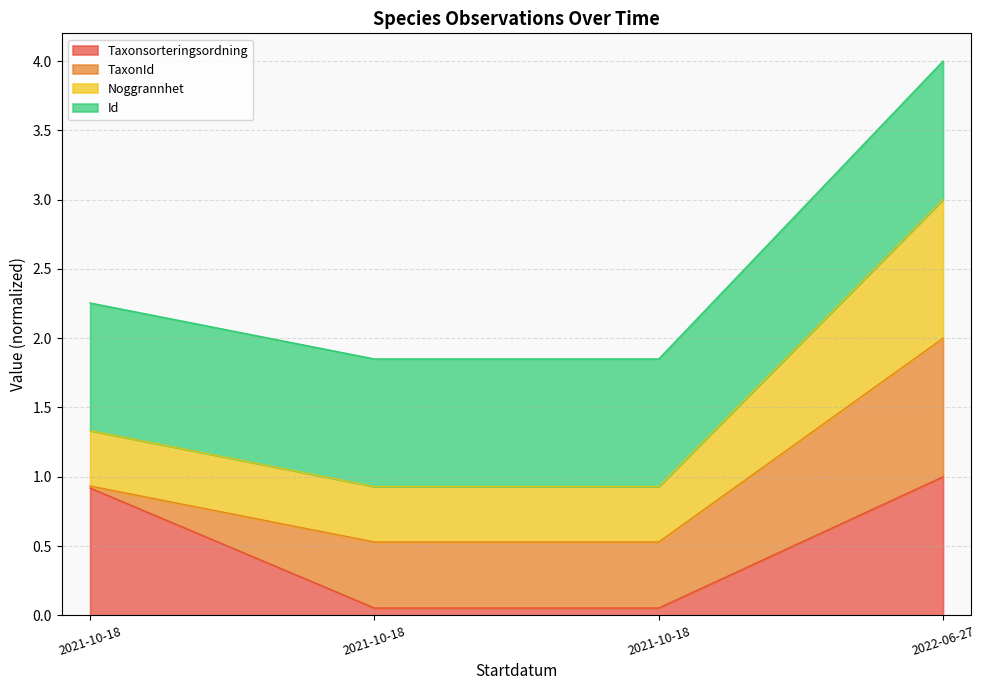

Is it true that Id equals 0.4 at 2021-10-18?

False